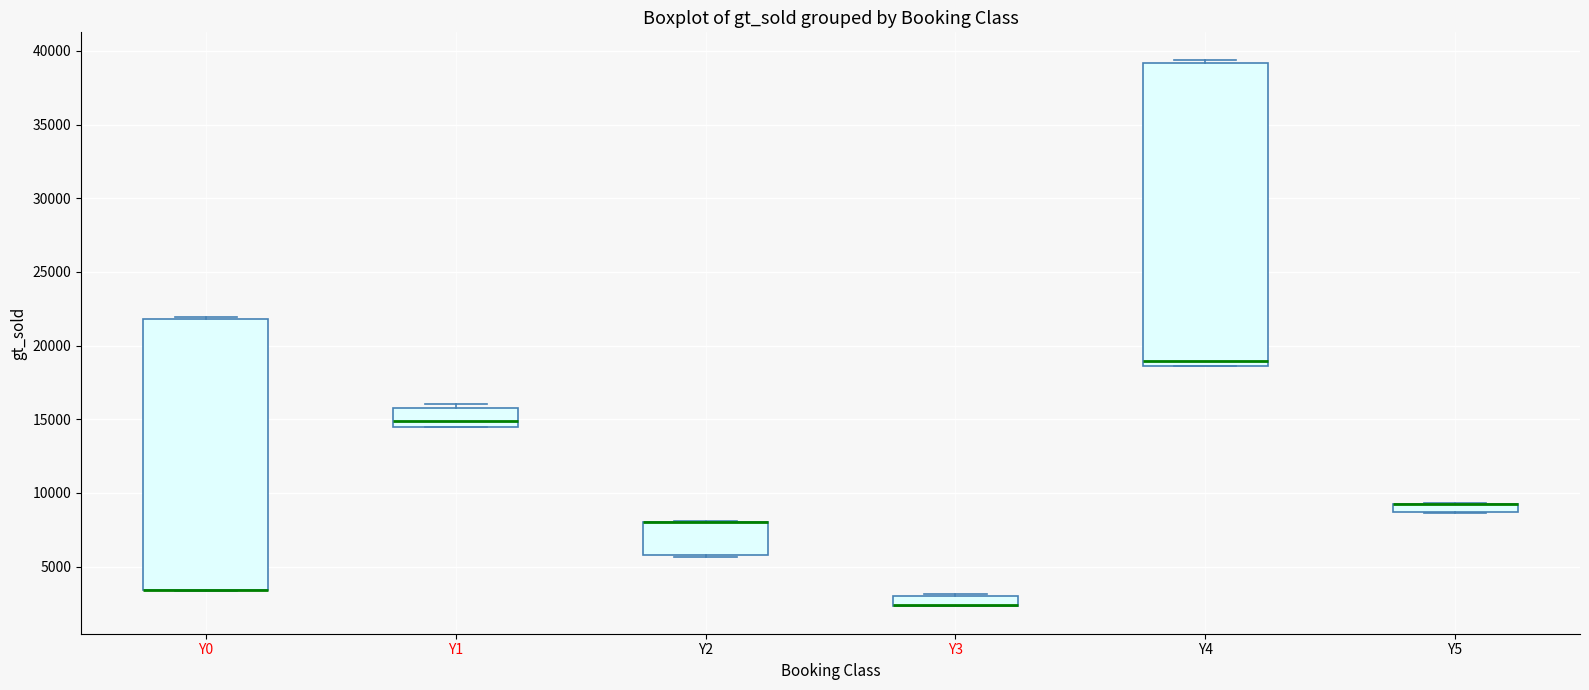

Which box is the tallest, from its lower edge to its upper edge?

Y4